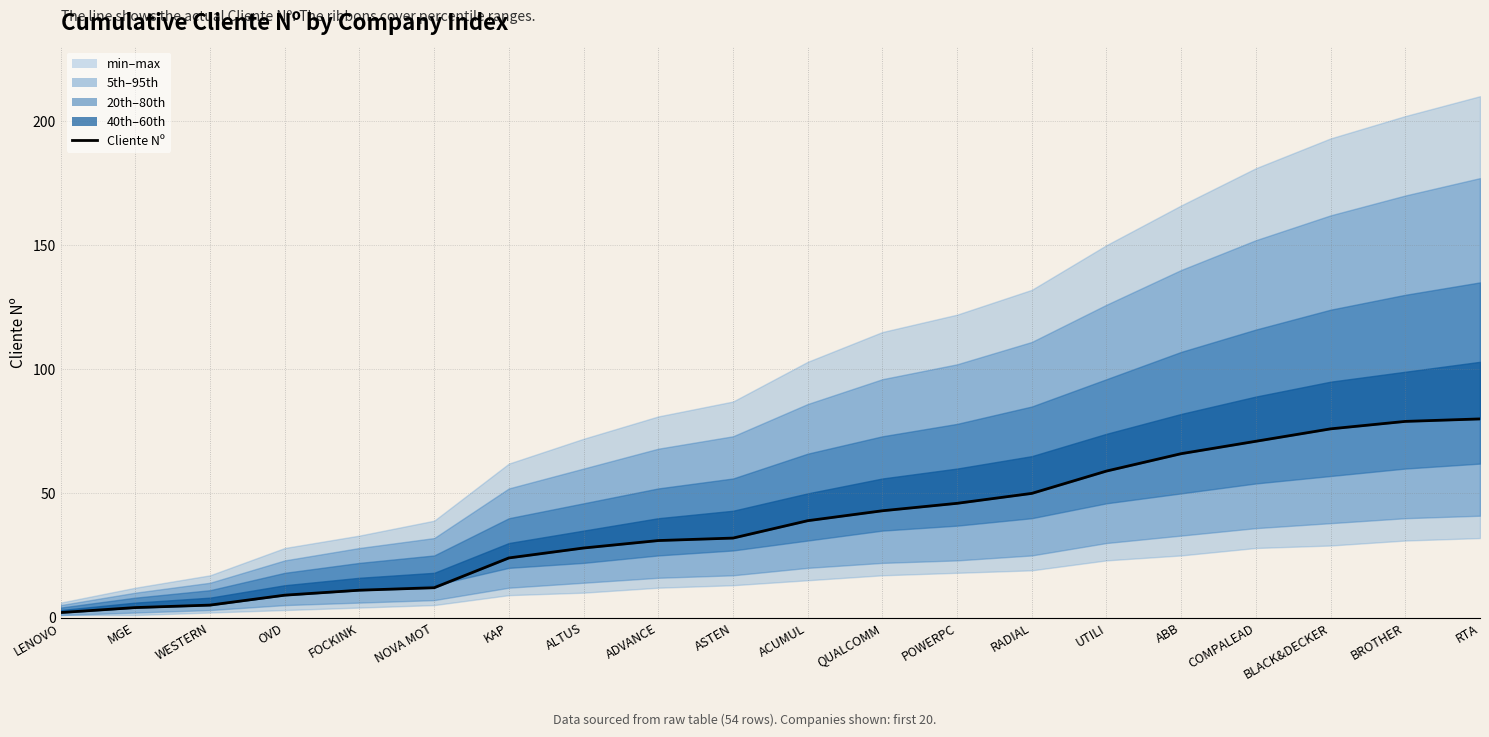

Rank the categories by value from highest to lowest.

RTA, BROTHER, BLACK&DECKER, COMPALEAD, ABB, UTILI, RADIAL, POWERPC, QUALCOMM, ACUMUL, ASTEN, ADVANCE, ALTUS, KAP, NOVA MOT, FOCKINK, OVD, WESTERN, MGE, LENOVO